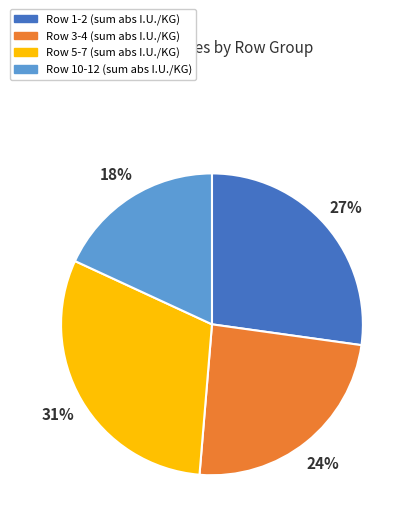

Does any single category account for the majority?

No